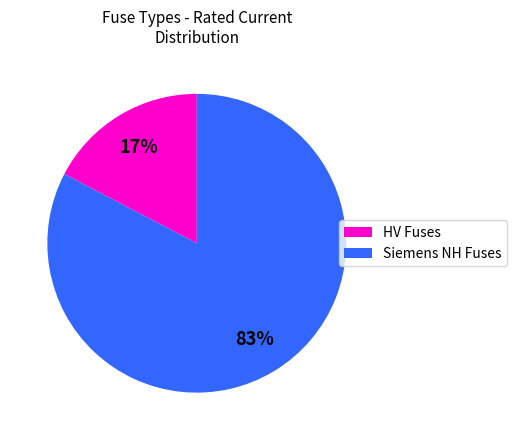

Does any single category account for the majority?

Yes